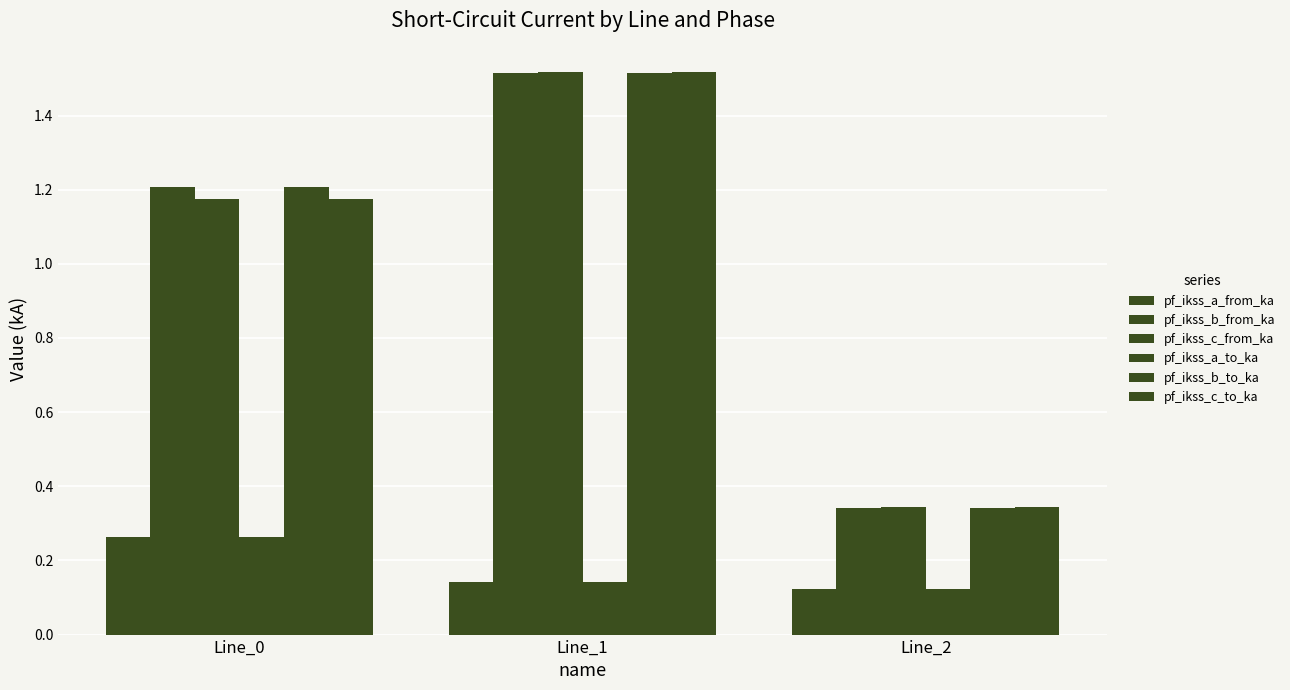

List the labels in order of pf_ikss_b_to_ka value, largest first.

Line_1, Line_0, Line_2